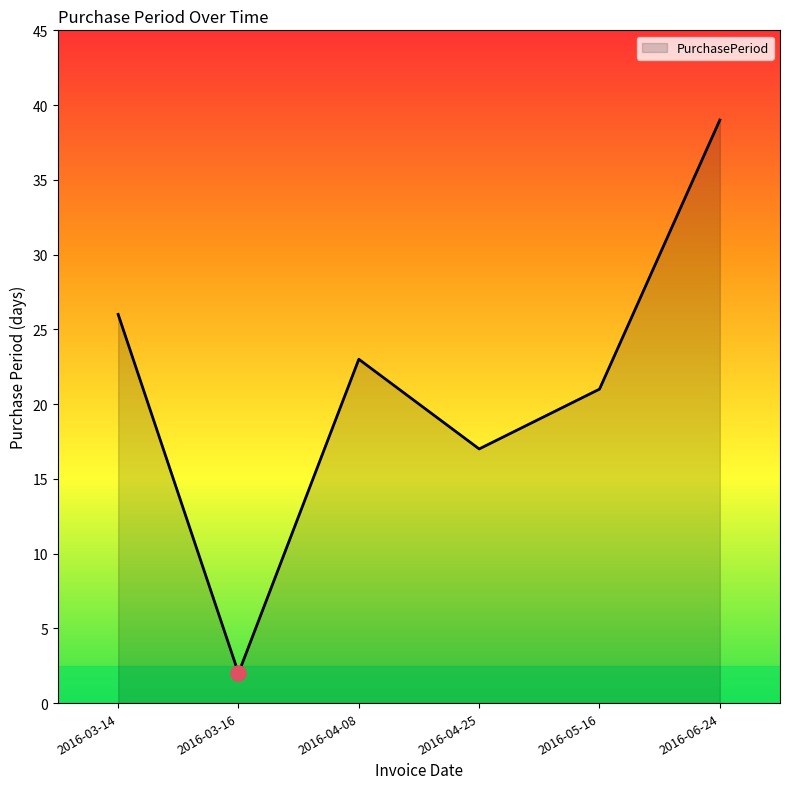

Between 2016-04-25 and 2016-06-24, which is larger?

2016-06-24